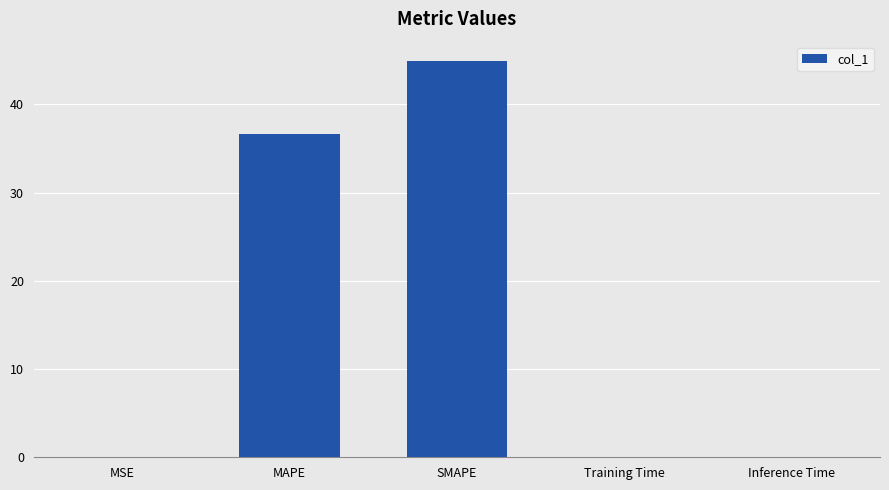

What is the greatest value displayed?

44.9